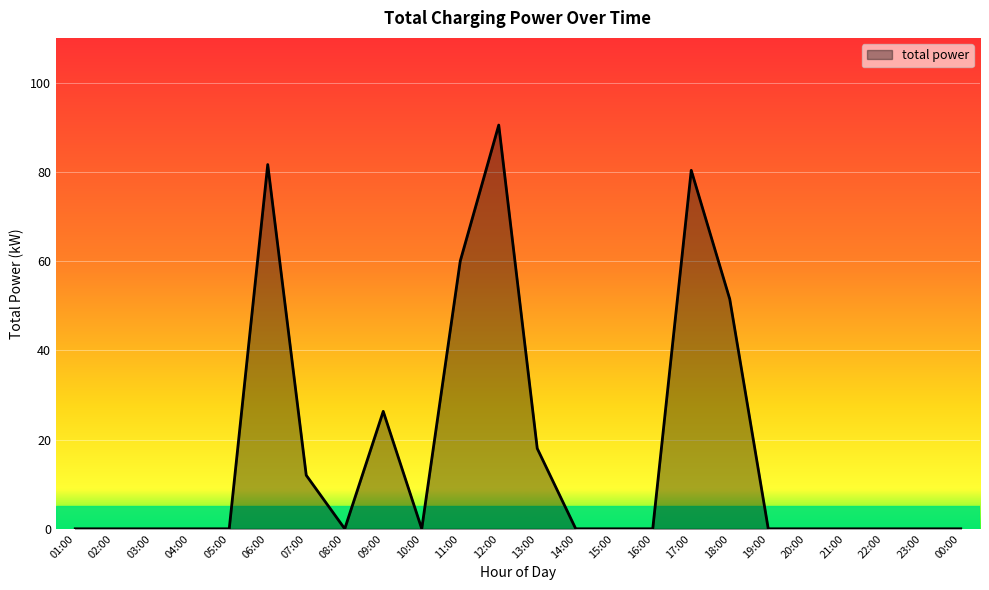

What position from the left is 15:00?

15